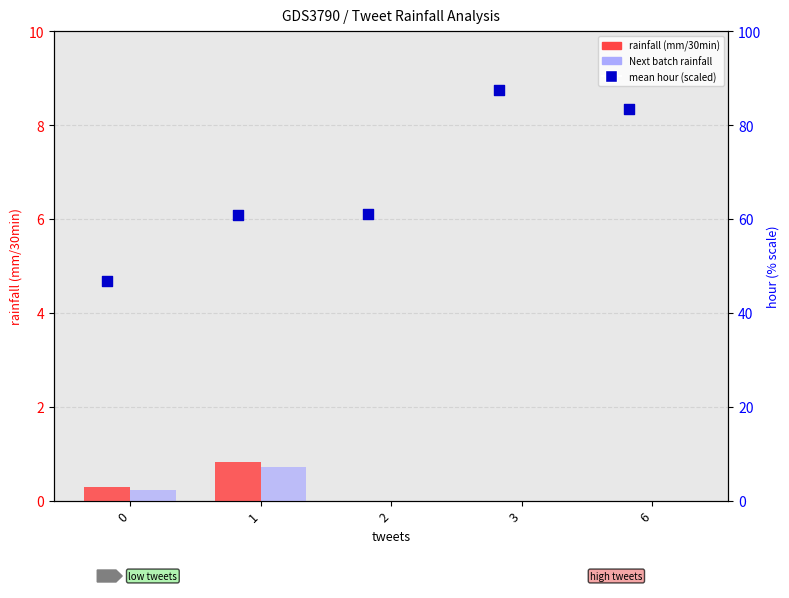

Is the value of Next batch rainfall (mm/30min) at 3 greater than the value of mean hour (scaled %) at 2?

No